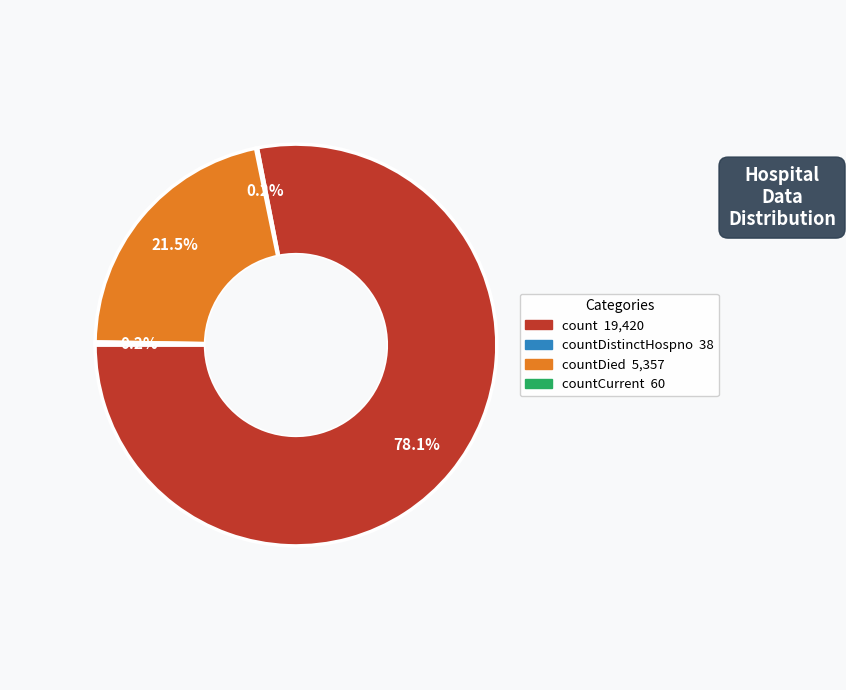

Is there any slice that represents more than half of the pie?

Yes